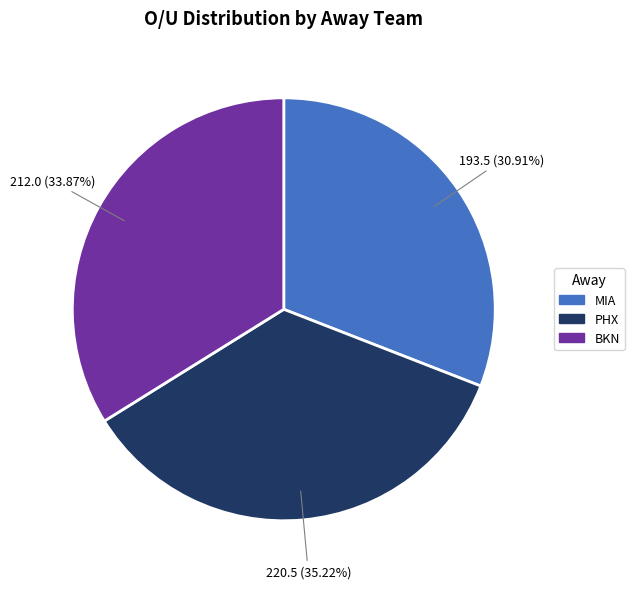

To the nearest percent, what percentage of the pie is PHX?

35%